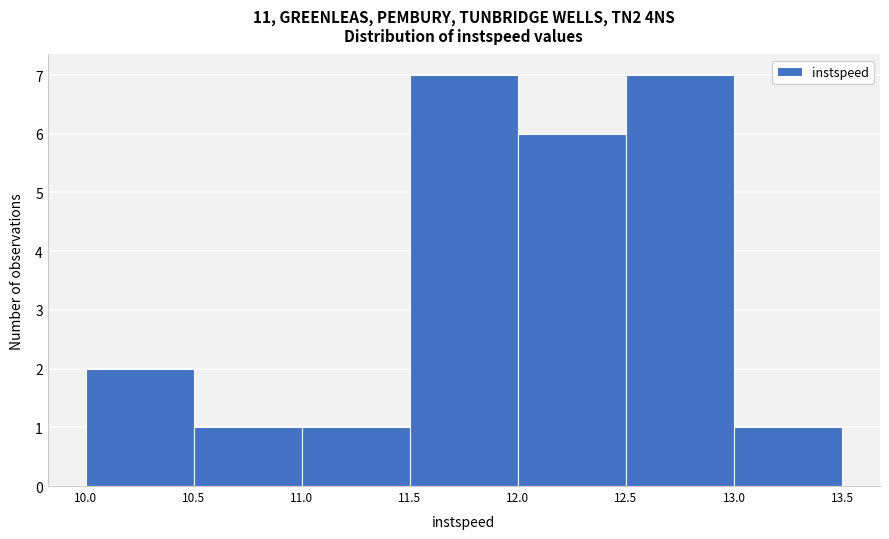

Reading left to right, transcribe this chart: for each bar, give the range it covers on the x-axis and its height. The values are not printed on the chart, so give them approximately, as read against the axis.

10.0 to 10.5: 2
10.5 to 11.0: 1
11.0 to 11.5: 1
11.5 to 12.0: 7
12.0 to 12.5: 6
12.5 to 13.0: 7
13.0 to 13.5: 1